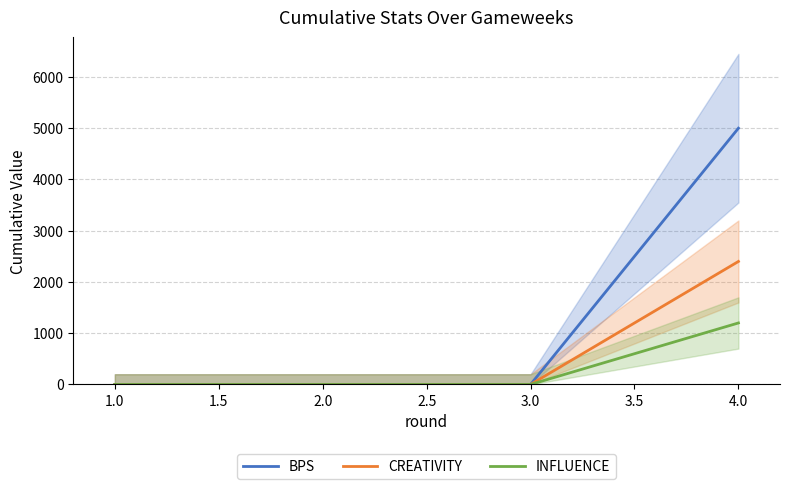

Reading left to right, transcribe all the data shown in this chart.

BPS: 0	0	0	5000
CREATIVITY: 0	0	0	2400
INFLUENCE: 0	0	0	1200